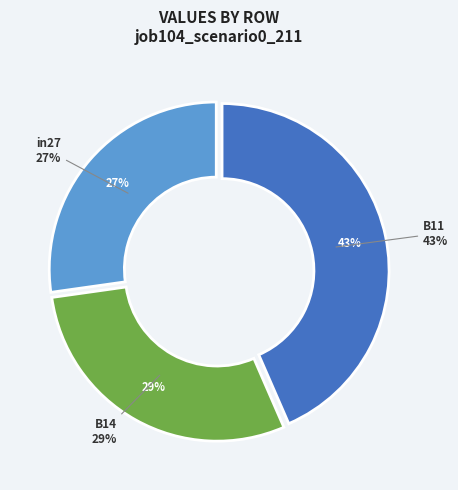

What percentage is NOT represented by in27?

72.8%